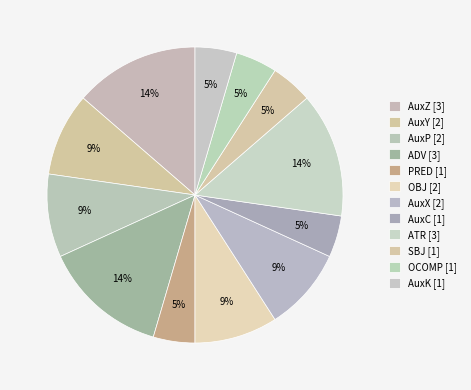

The OBJ slice represents 9% of the pie. True or false?

True